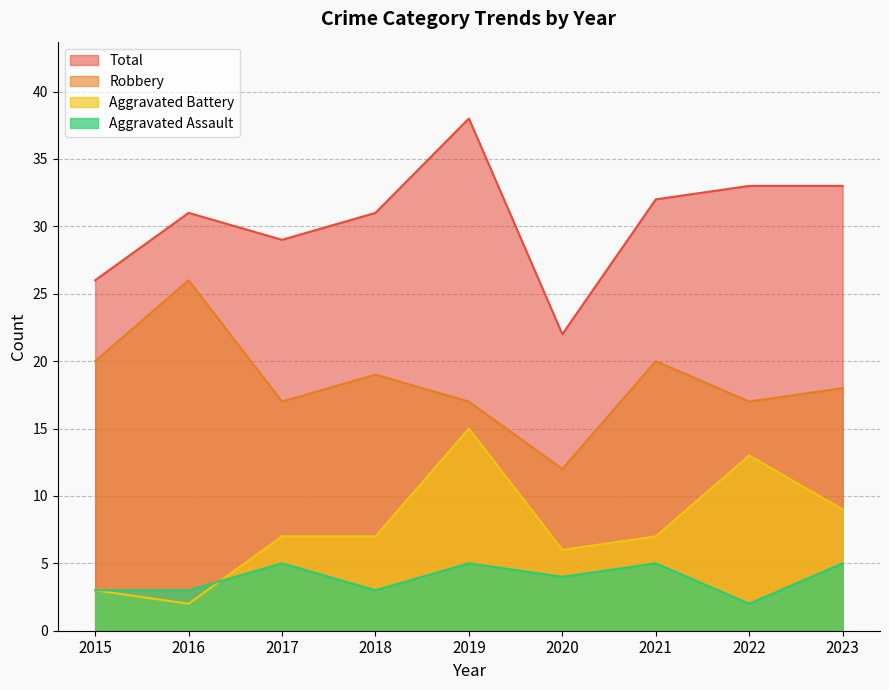

Reading left to right, list all the values displayed in this chart.

Aggravated Assault: 3	3	5	3	5	4	5	2	5
Aggravated Battery: 3	2	7	7	15	6	7	13	9
Robbery: 20	26	17	19	17	12	20	17	18
Total: 26	31	29	31	38	22	32	33	33